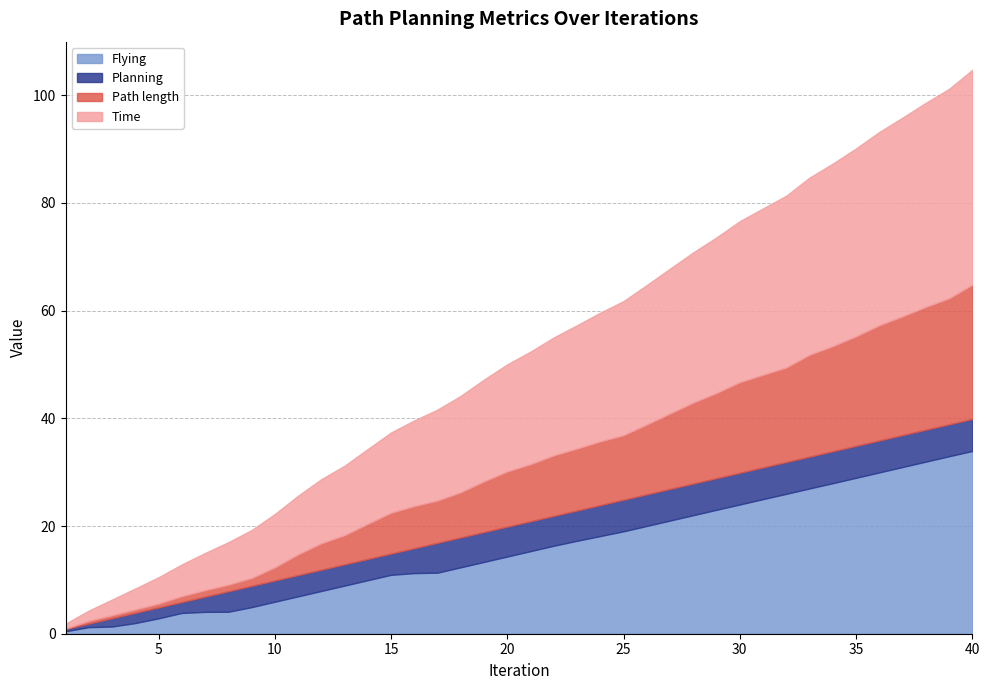

What is the smallest value displayed?

0.1